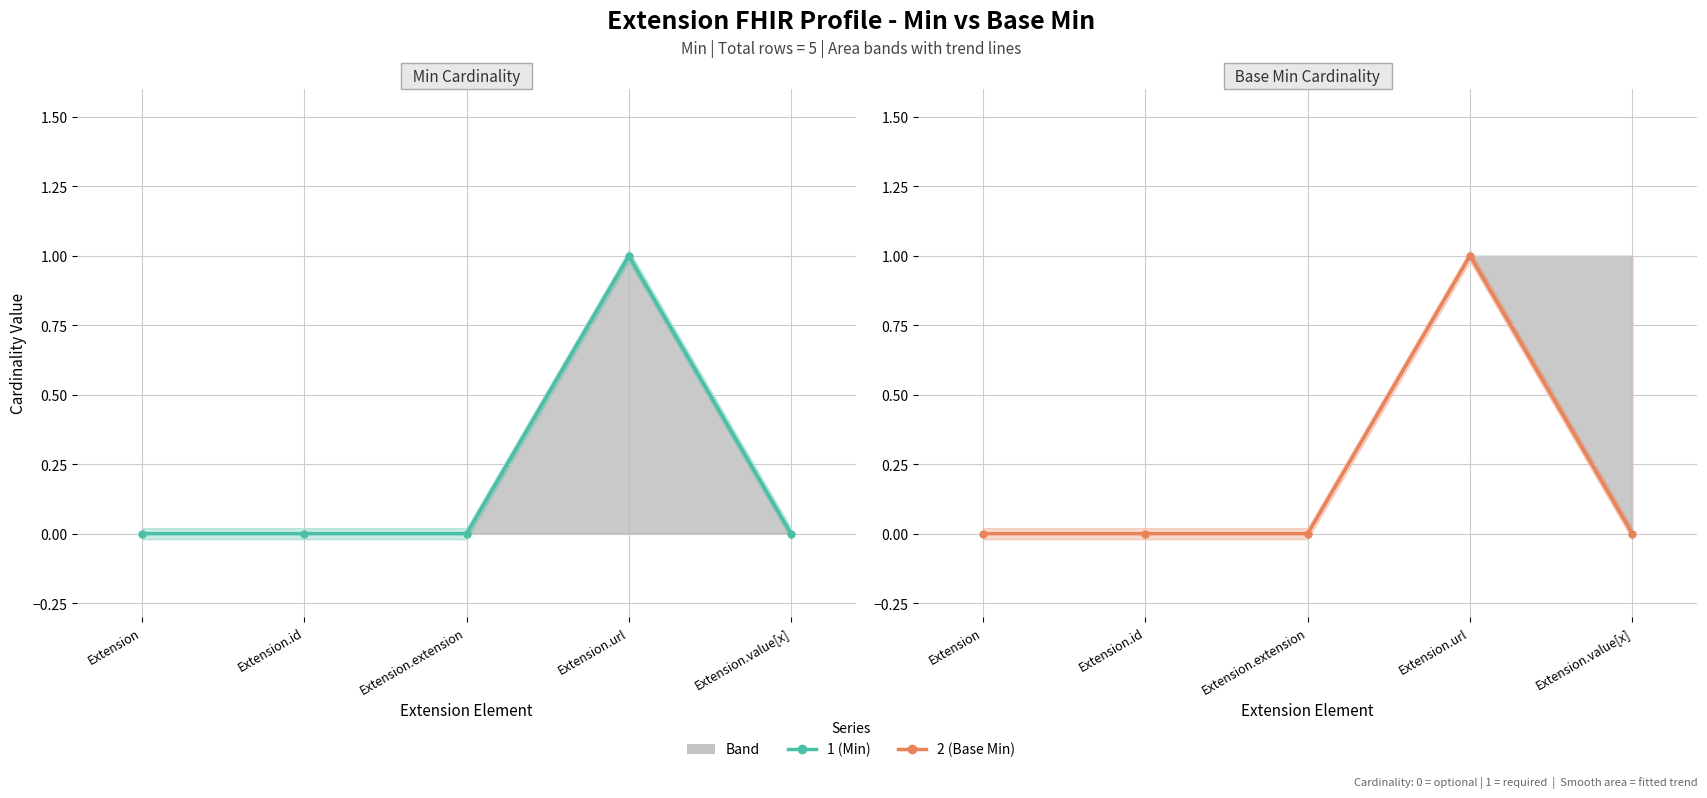

List the labels in order of Min value, smallest first.

Extension, Extension.id, Extension.extension, Extension.value[x], Extension.url